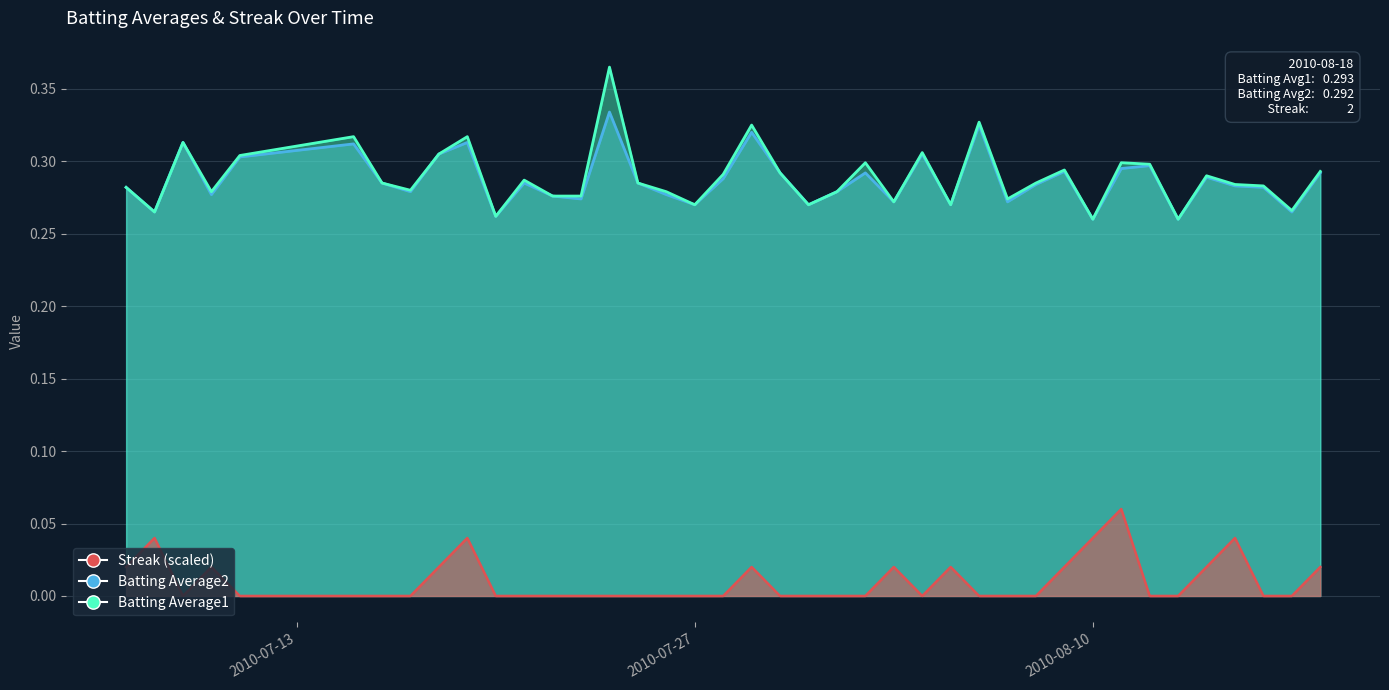

True or false: Streak and Batting Average1 cross at least once.

False